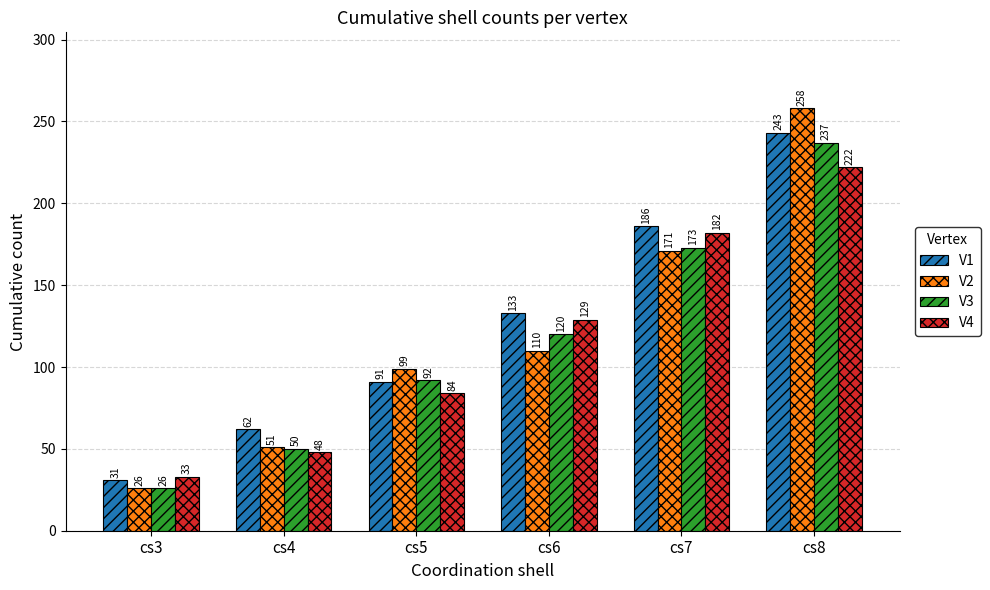

Reading left to right, list all the values displayed in this chart.

V1: 31	62	91	133	186	243
V2: 26	51	99	110	171	258
V3: 26	50	92	120	173	237
V4: 33	48	84	129	182	222